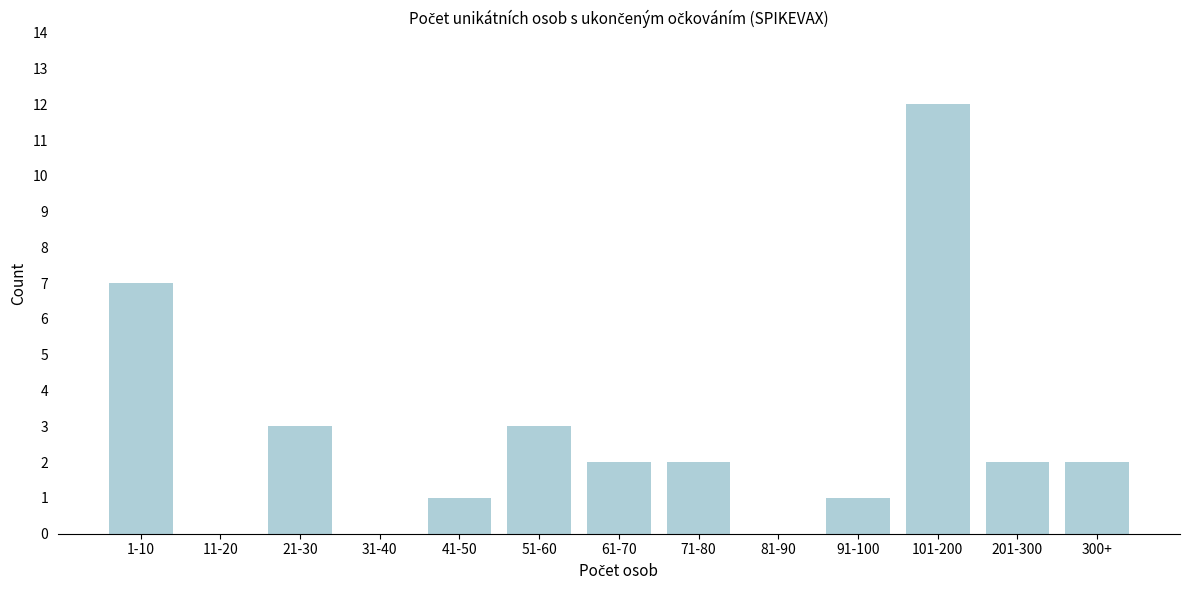

Reading left to right, what are all the values shown in this chart?

1-10=7	11-20=0	21-30=3	31-40=0	41-50=1	51-60=3	61-70=2	71-80=2	81-90=0	91-100=1	101-200=12	201-300=2	300+=2